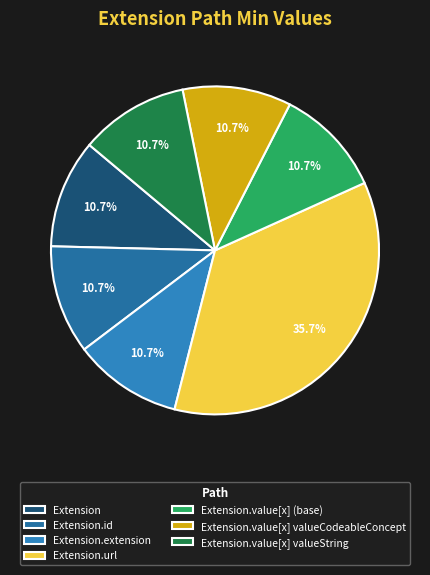

Between Extension.value[x] valueString and Extension.id, which is larger?

Extension.value[x] valueString